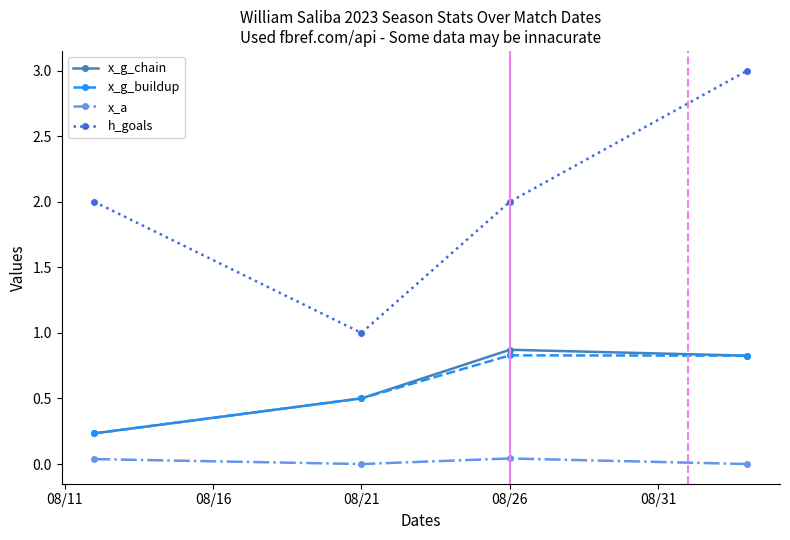

What is the value of the x_g_chain point at the 3rd from the left?

0.9